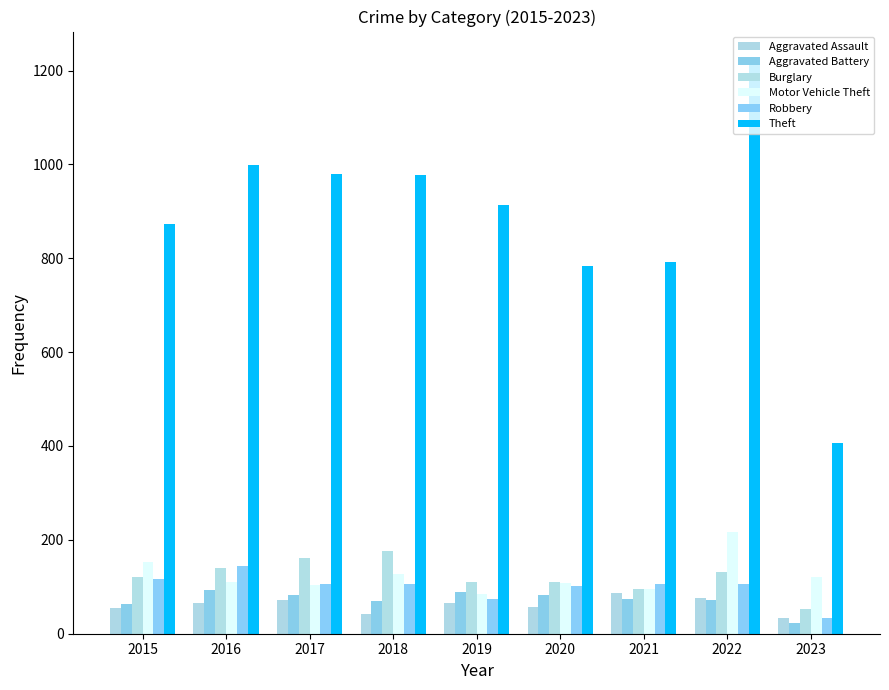

What is the value of the Burglary bar at the 2nd from the left?

139